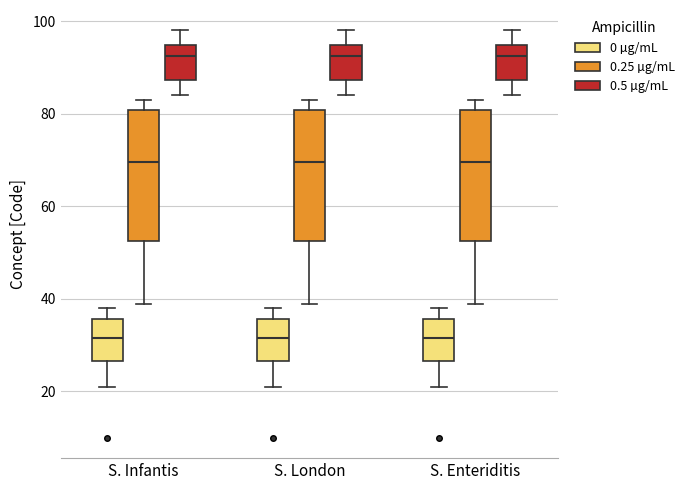

Where is the lower edge of the box for S. London (0.25 µg/mL) on the y-axis? The values are not printed on the chart, so give them approximately, as read against the axis.

52